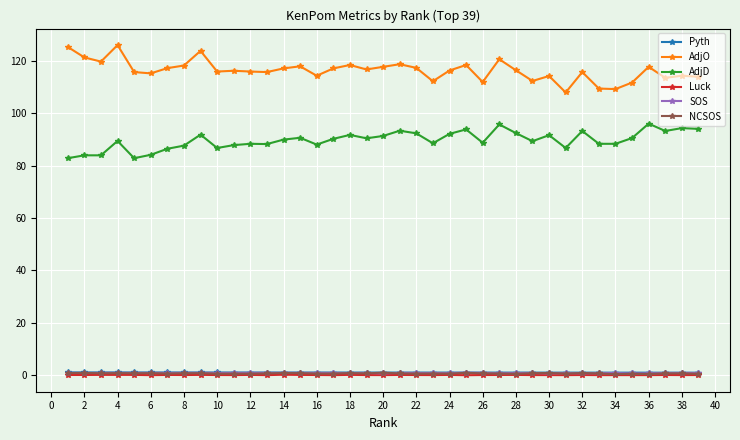

At how many categories does at least one series exceed 53?

39